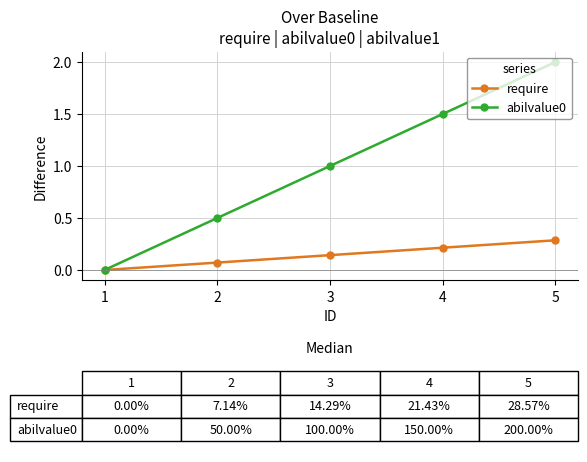

Between 1 and 4, which series saw the biggest shift?

abilvalue0